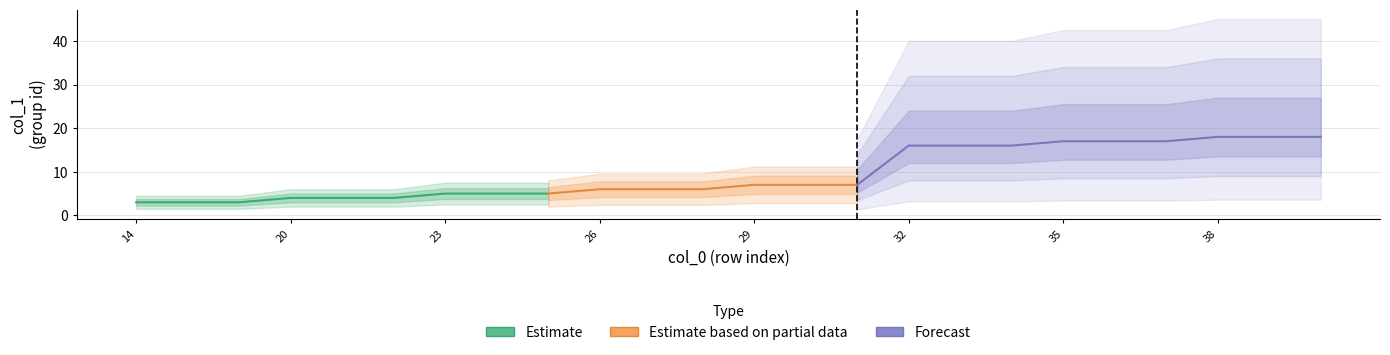

Is it true that the value at 36 is 17?

True